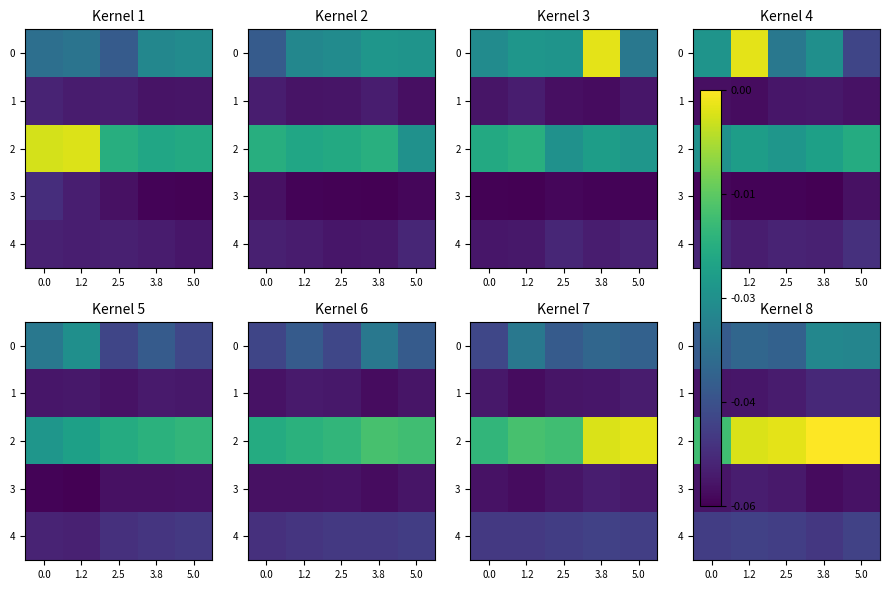

List the series in order of their peak value, highest first.

2, 0, 4, 1, 3